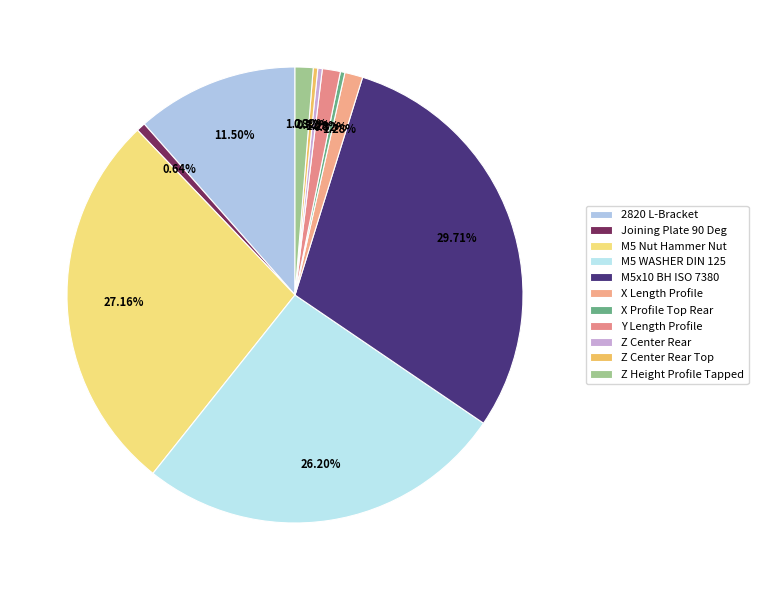

How many slices are in this pie chart?

11